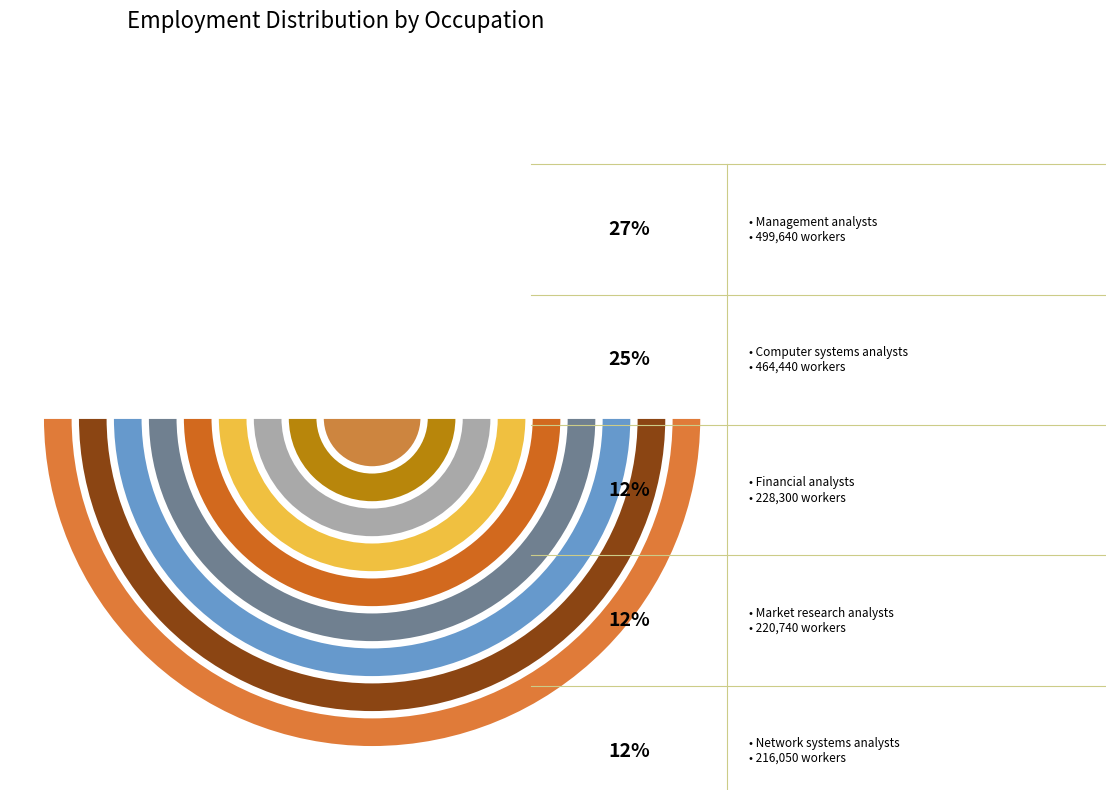

How many segments does this pie chart have?

9